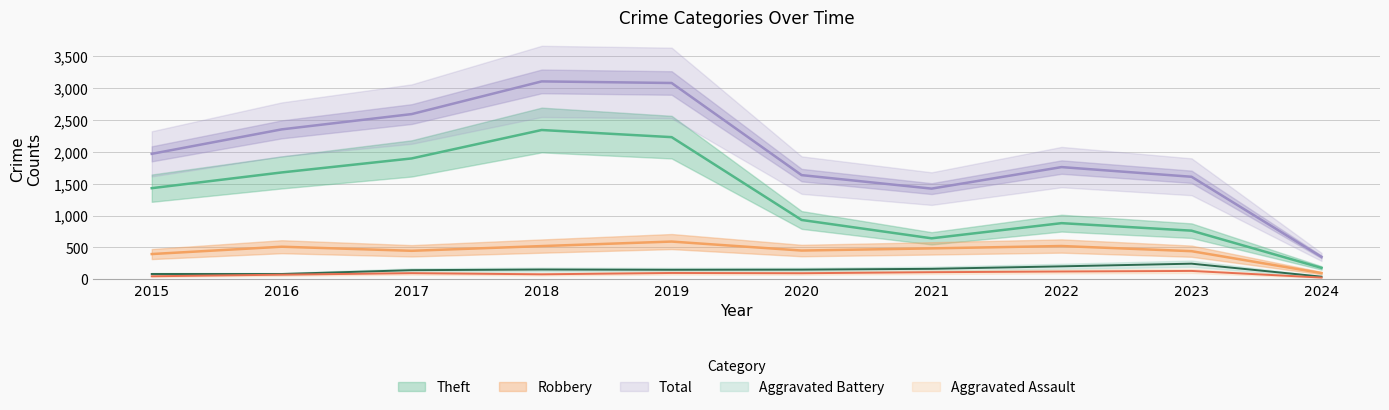

Which series has the largest range (max minus min)?

Total